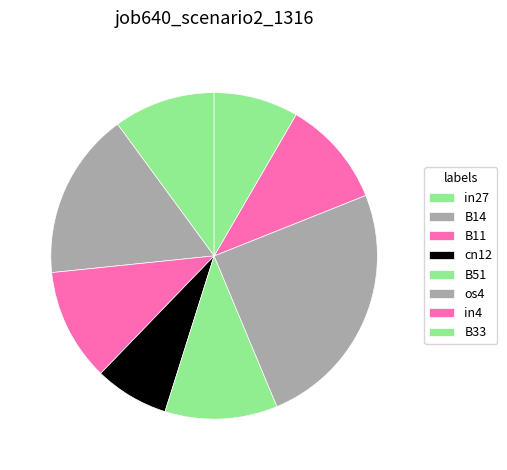

Is it true that B11 is 11% of the pie?

True